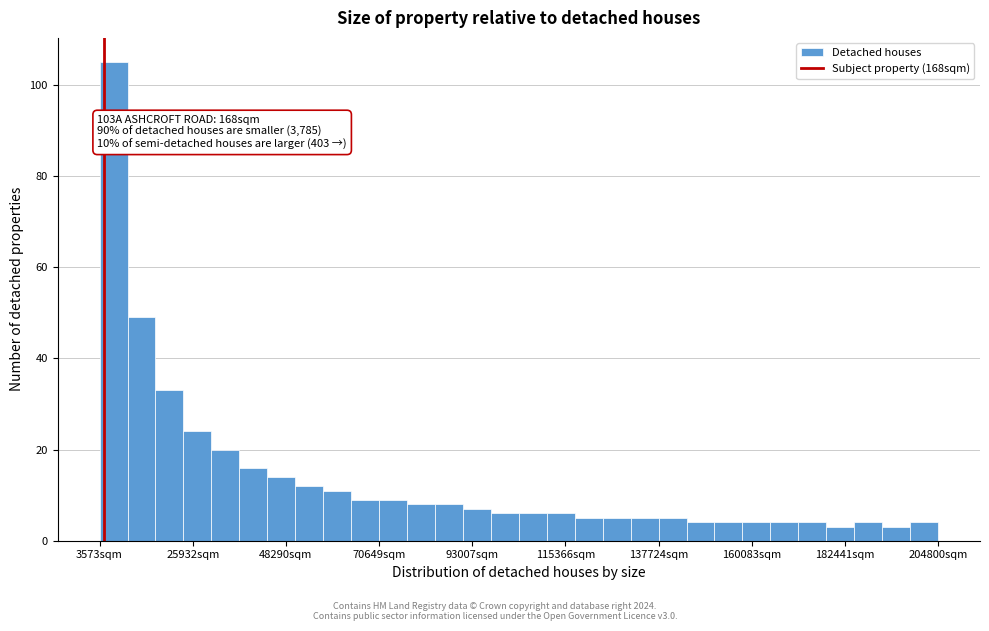

Read against the x-axis, roughly where is the centre of the tallest bar?

5000